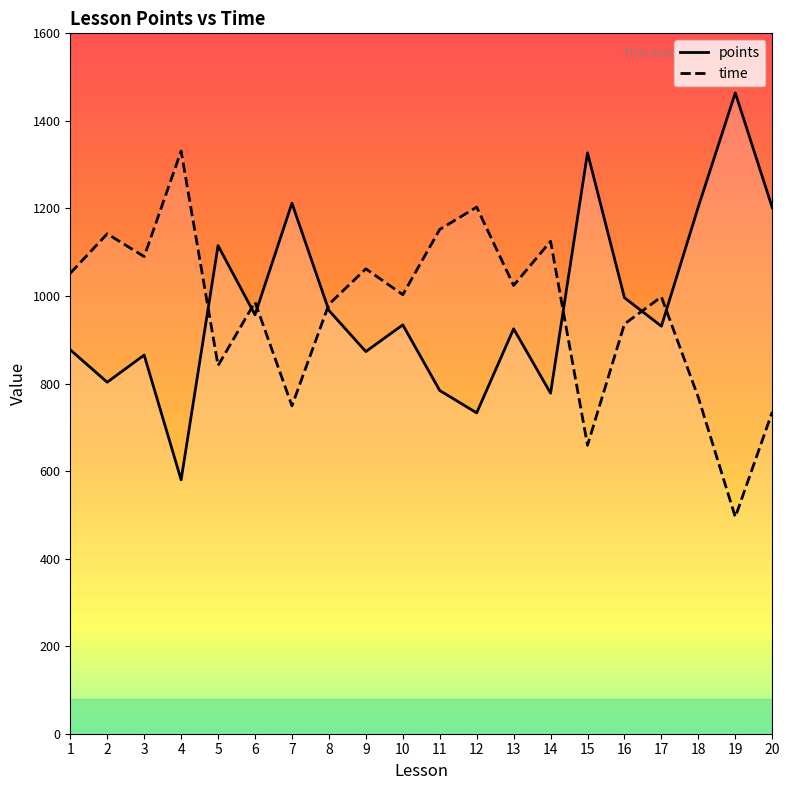

How many categories are shown in the chart?

20